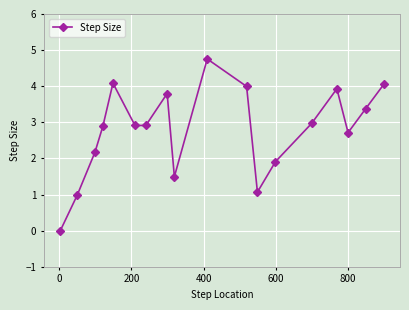

What is the difference between the maximum and minimum values?

4.8